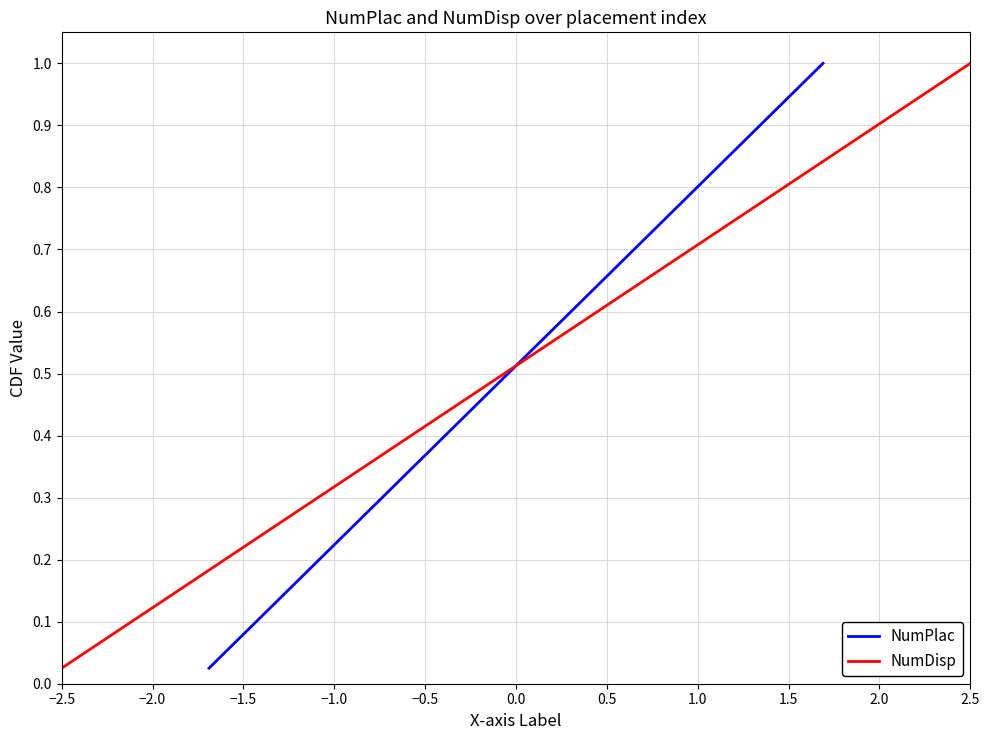

Which category has the lowest value across all series?

−2.5